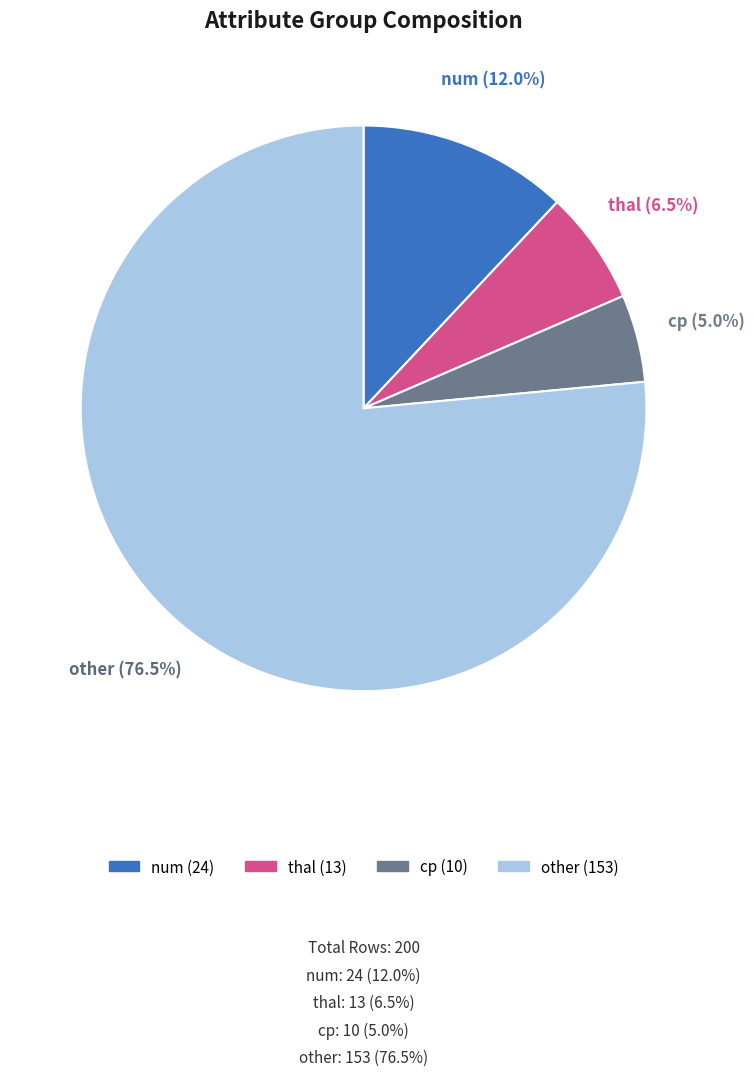

What percentage do thal and num together represent?

18.5%